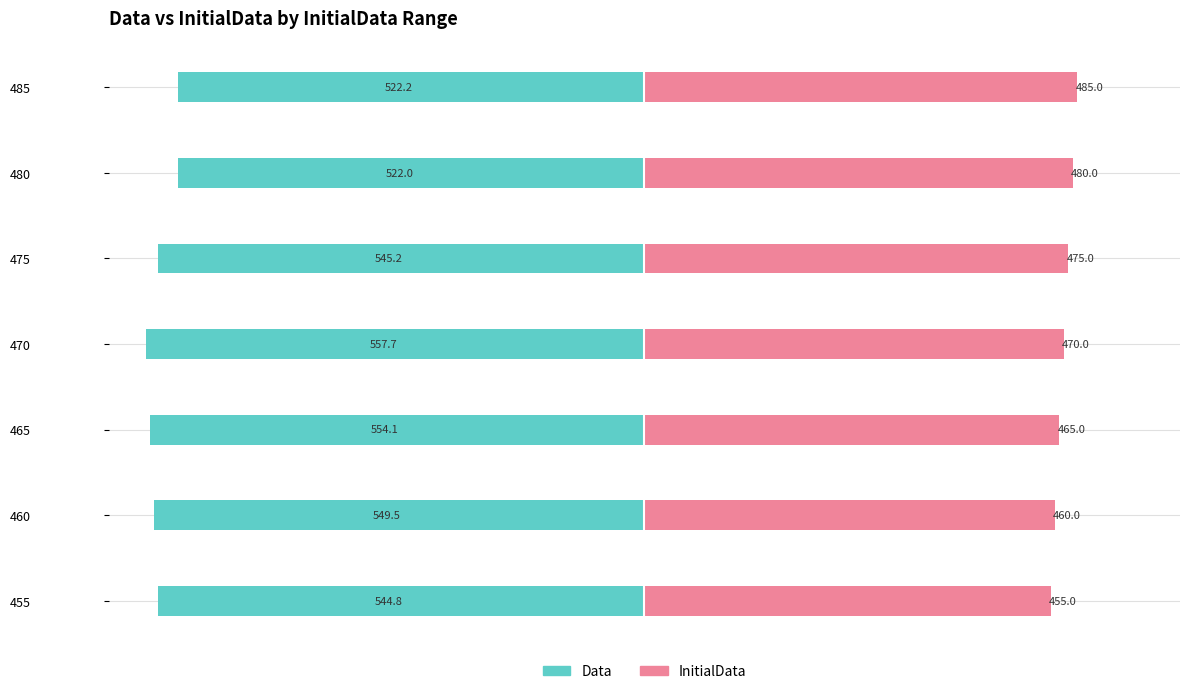

How many InitialData values are between 460 and 480?

5